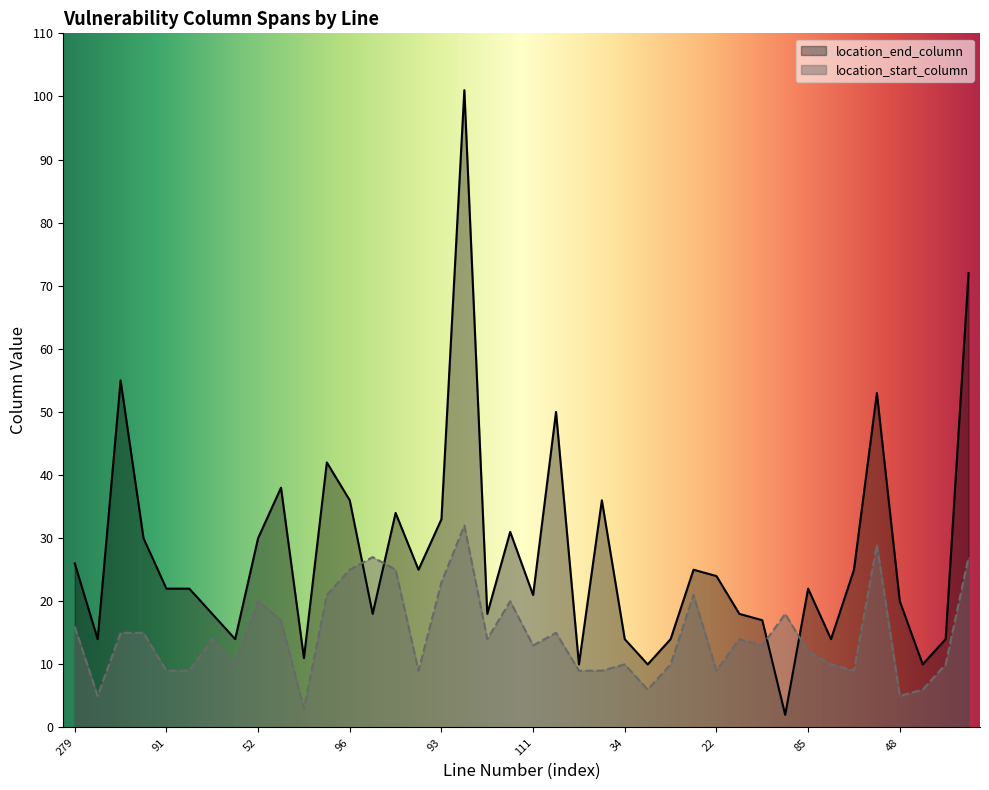

True or false: location_start_column has more than 0 interior local peaks.

True